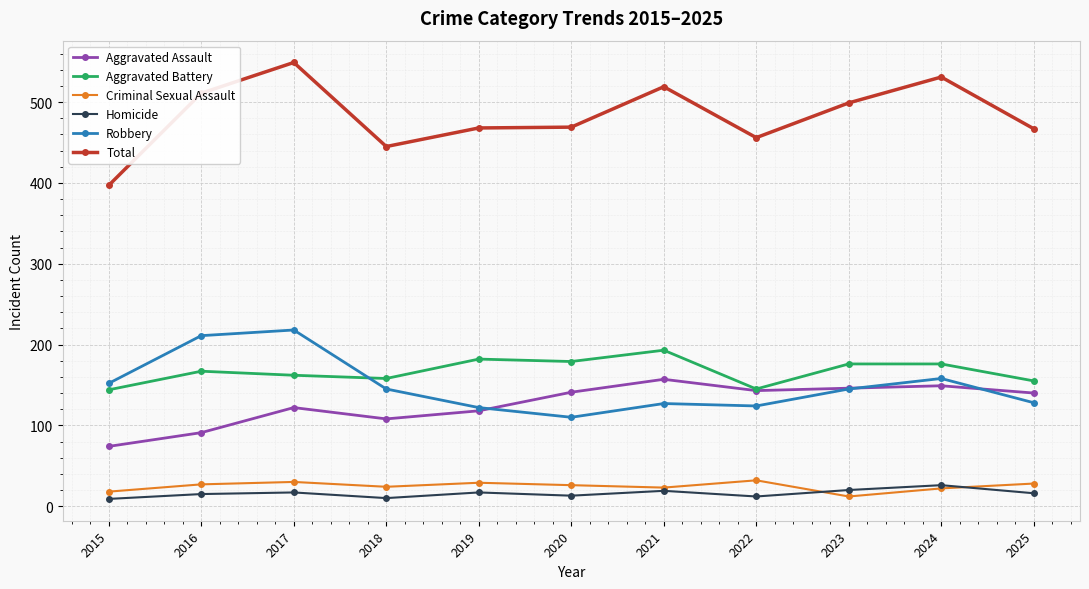

At how many categories does at least one series exceed 307?

11